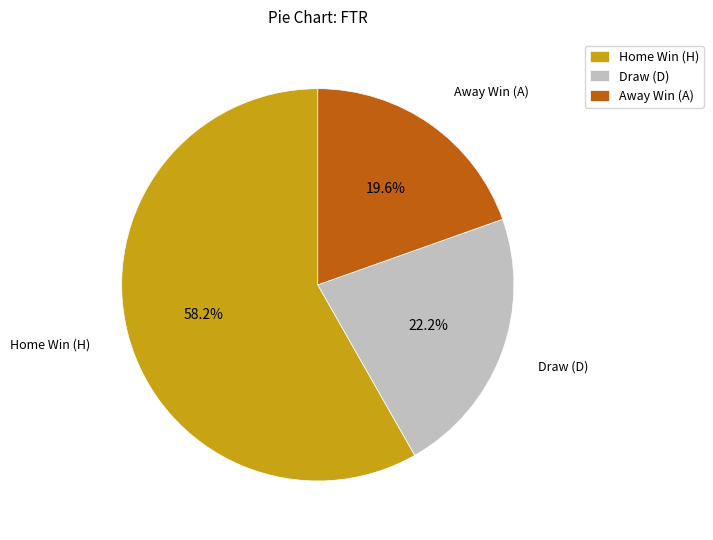

Rank the categories by value from highest to lowest.

Home Win (H), Draw (D), Away Win (A)